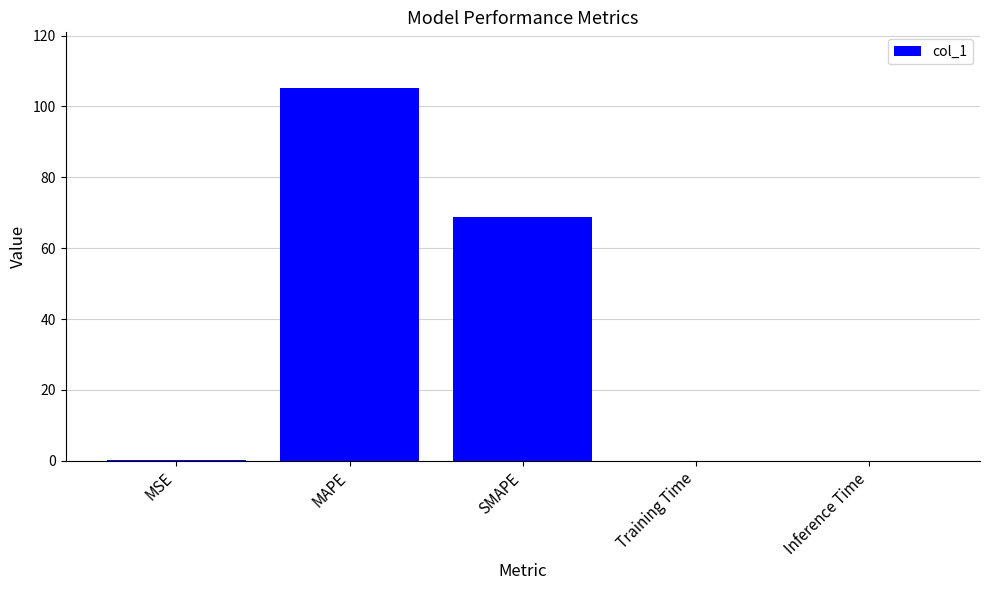

The chart shows a value of 0.0 at Inference Time. True or false?

True